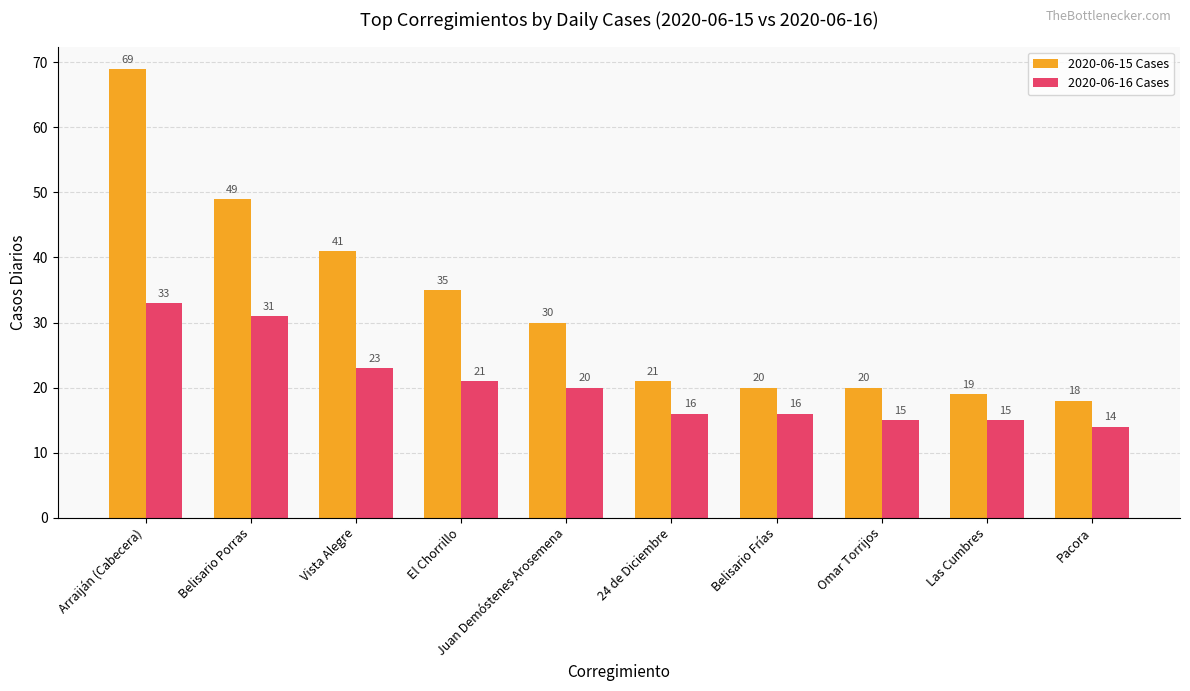

At which label does 2020-06-16 Cases first exceed 20?

Arraiján (Cabecera)